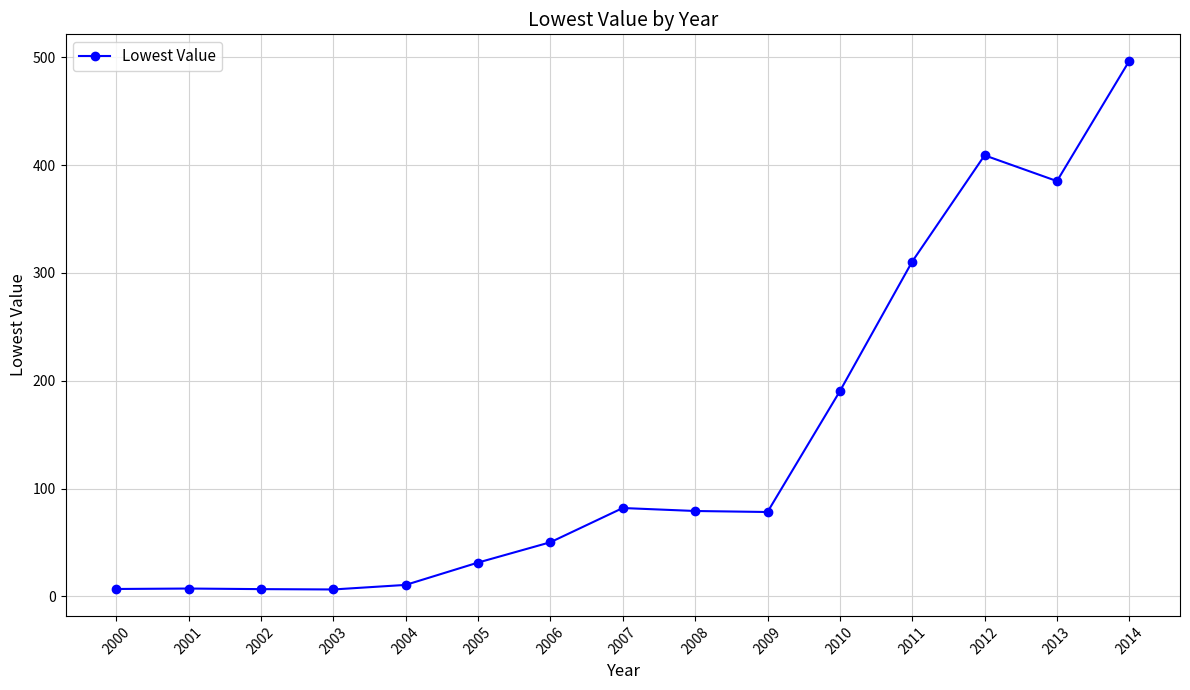

Approximately how many times larger is the value at 2008 compared to 2014?

0.2